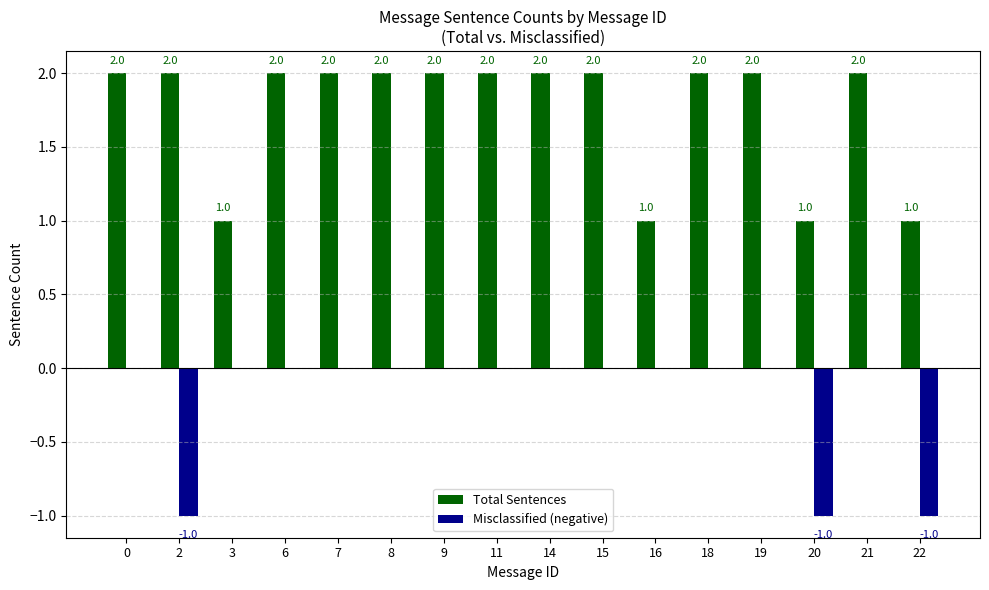

What is the spread (max minus min) of values at 15?

2